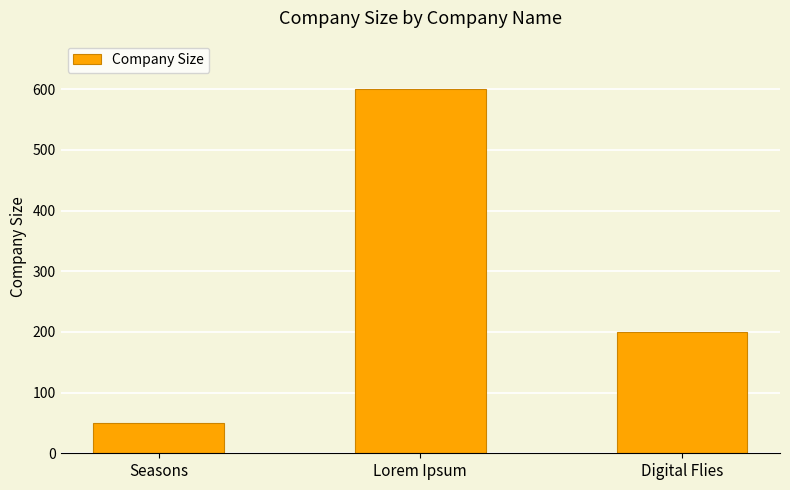

Read the value at Seasons.

50